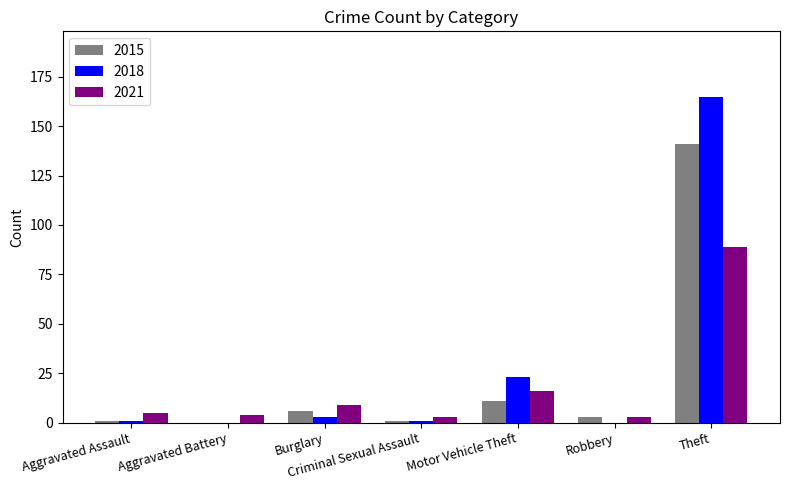

Which series has the largest total across all categories?

2018